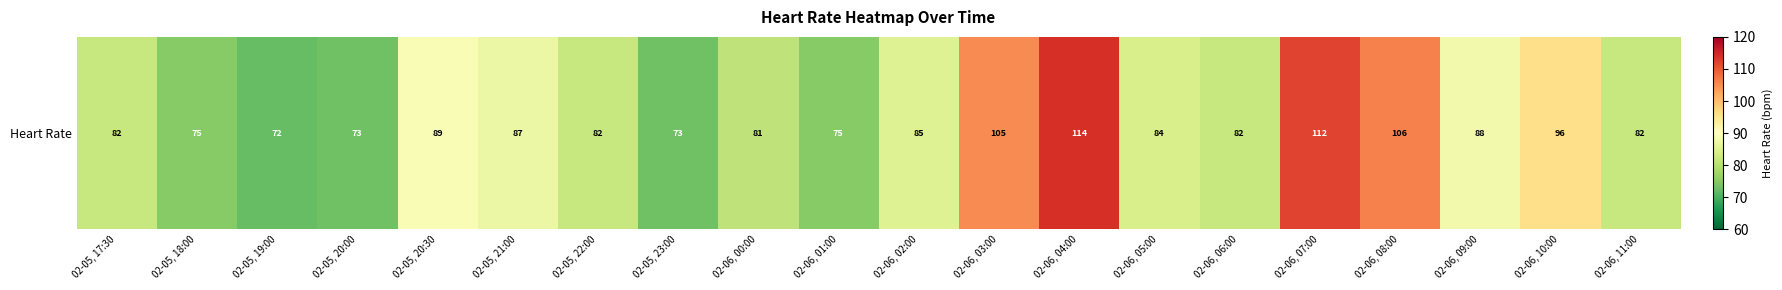

What is the average value?

87